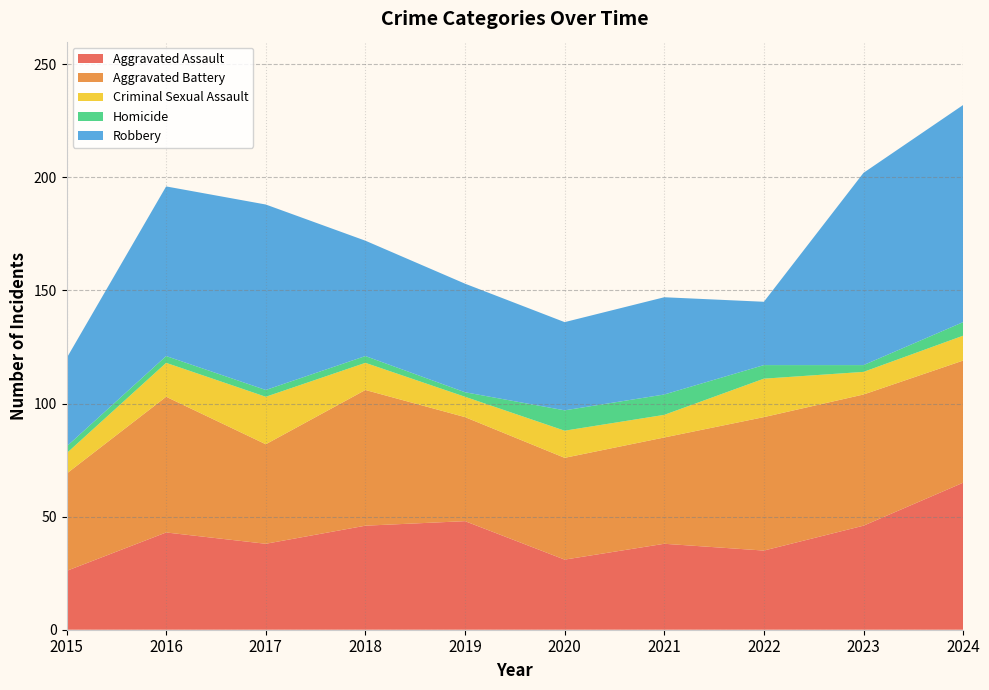

Reading left to right, extract all data points from this chart.

Aggravated Assault: 2015=26	2016=43	2017=38	2018=46	2019=48	2020=31	2021=38	2022=35	2023=46	2024=65
Aggravated Battery: 2015=43	2016=60	2017=44	2018=60	2019=46	2020=45	2021=47	2022=59	2023=58	2024=54
Criminal Sexual Assault: 2015=9	2016=15	2017=21	2018=12	2019=9	2020=12	2021=10	2022=17	2023=10	2024=11
Homicide: 2015=3	2016=3	2017=3	2018=3	2019=2	2020=9	2021=9	2022=6	2023=3	2024=6
Robbery: 2015=39	2016=75	2017=82	2018=51	2019=48	2020=39	2021=43	2022=28	2023=85	2024=96